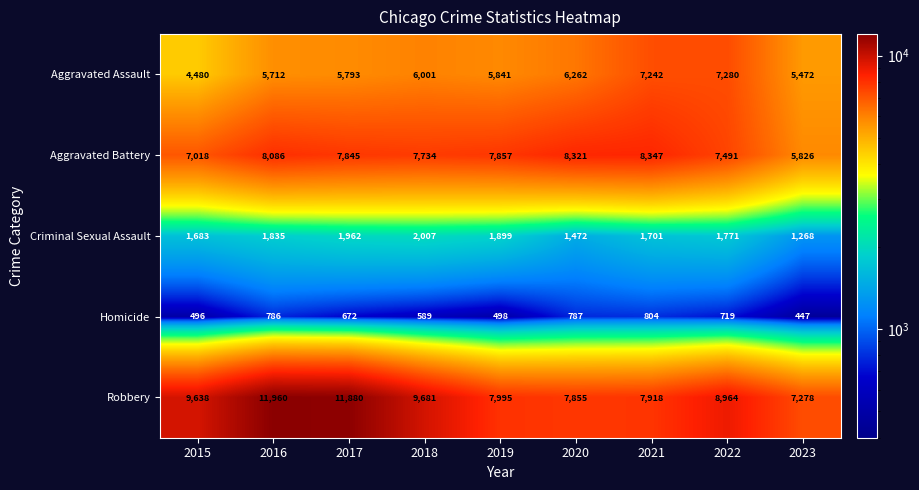

What is the spread (max minus min) of values at 2022?

8245